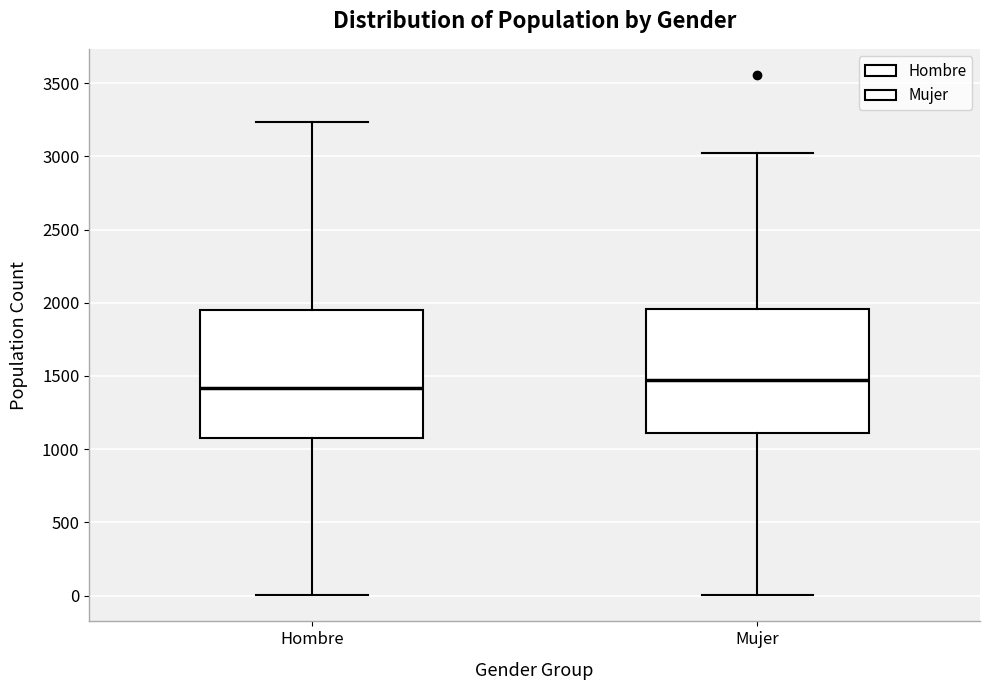

Reading left to right, transcribe this box plot: for each box, give where its median line is, the range the box spans, and where its two whiskers end, as read against the y-axis. The values are not printed on the chart, so give them approximately, as read against the axis.

Hombre: median 1400, box 1100 to 1950, whiskers 0 to 3250
Mujer: median 1450, box 1100 to 1950, whiskers 0 to 3000